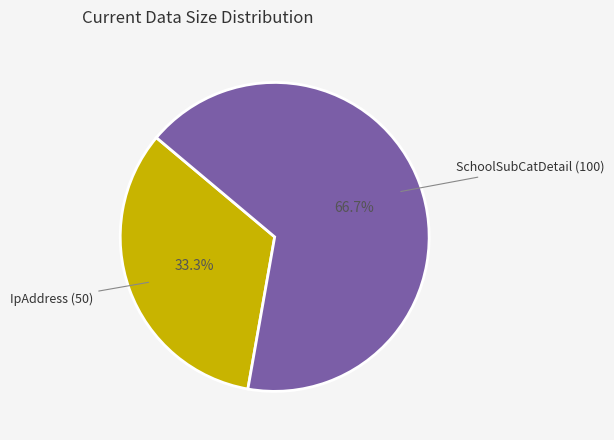

What percentage is the IpAddress (50) slice, to the nearest percent?

33%